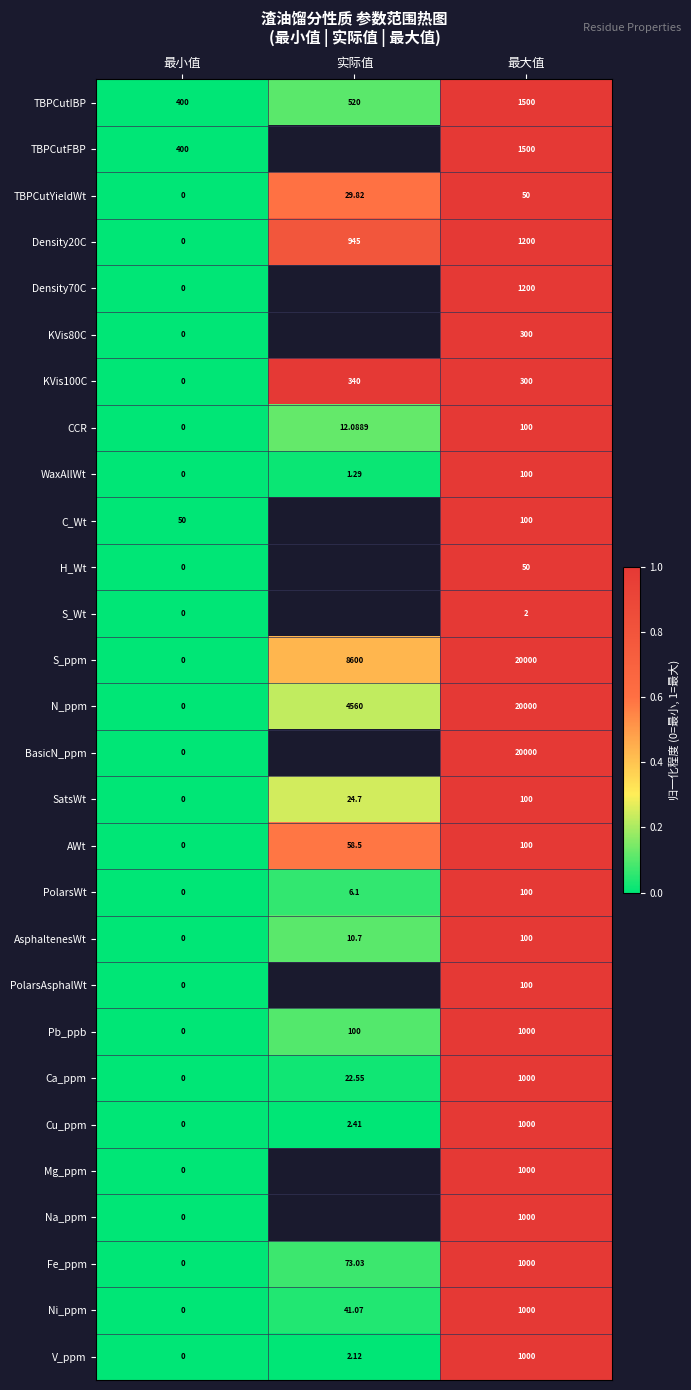

True or false: WaxAllWt has a value of 0.0 at 最小值.

True